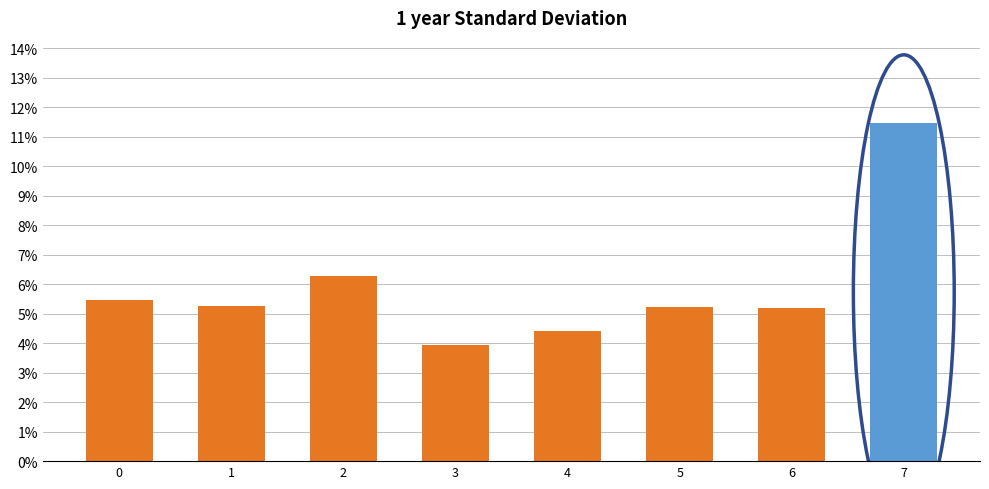

What is the value of the 7th bar from the left?

5.2